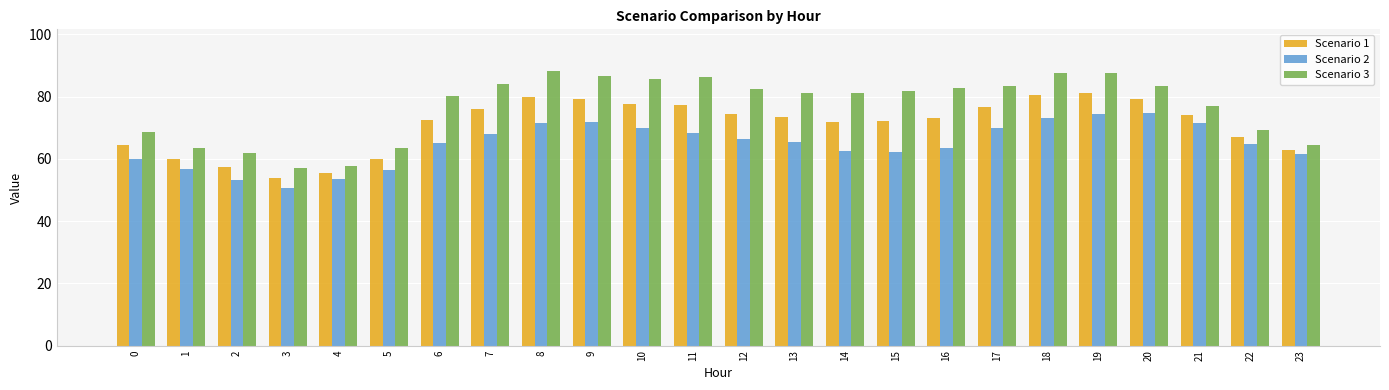

Rank the series by their maximum value, from lowest to highest.

Scenario 2, Scenario 1, Scenario 3